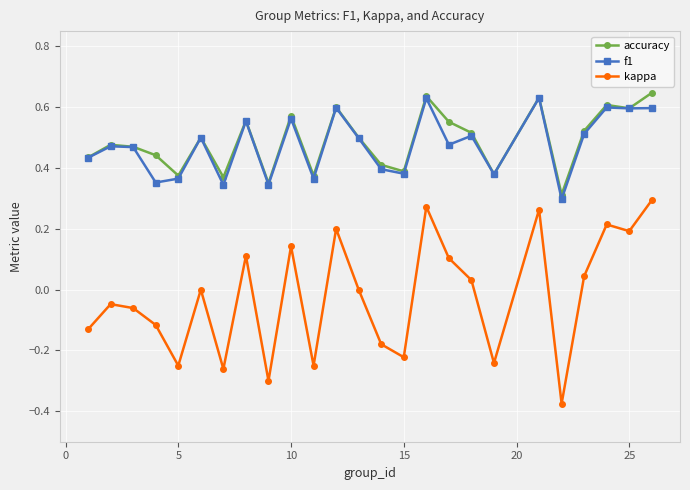

True or false: accuracy has more than 0 interior local peaks.

True